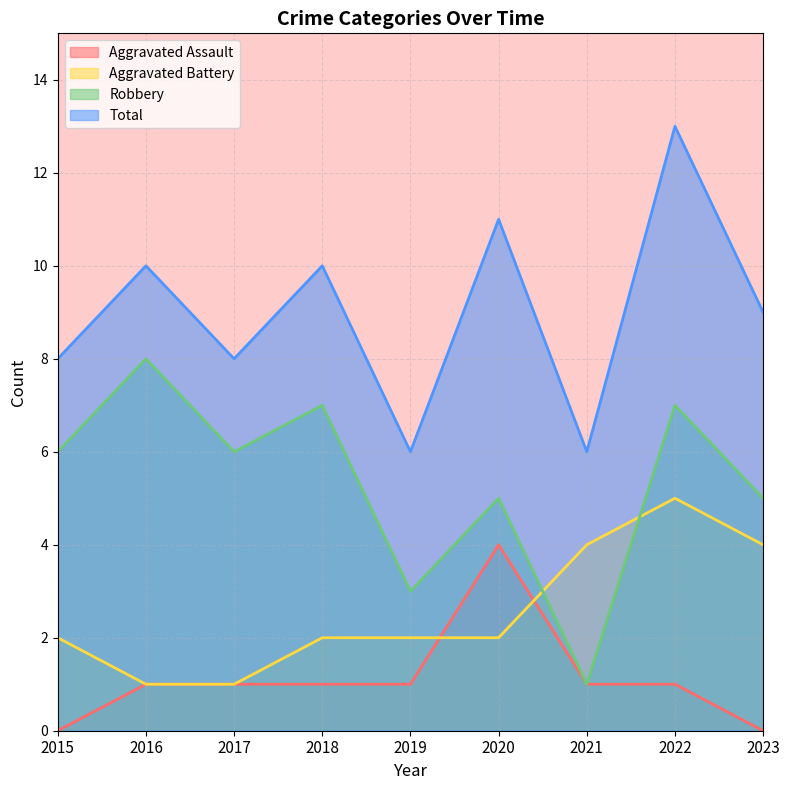

Reading right to left, transcribe all the data shown in this chart.

Aggravated Assault: 2023=0	2022=1	2021=1	2020=4	2019=1	2018=1	2017=1	2016=1	2015=0
Aggravated Battery: 2023=4	2022=5	2021=4	2020=2	2019=2	2018=2	2017=1	2016=1	2015=2
Robbery: 2023=5	2022=7	2021=1	2020=5	2019=3	2018=7	2017=6	2016=8	2015=6
Total: 2023=9	2022=13	2021=6	2020=11	2019=6	2018=10	2017=8	2016=10	2015=8